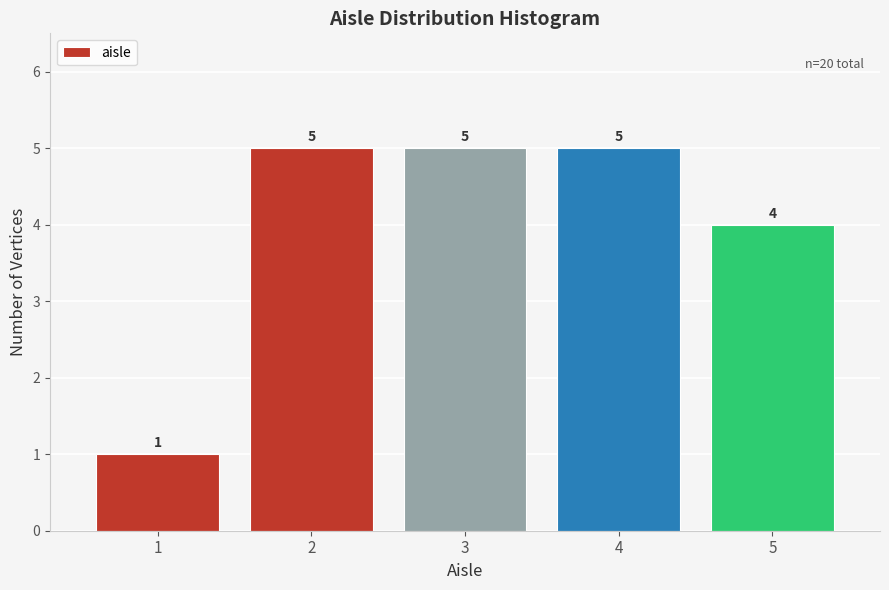

What is the height of the bar covering 4.5 to 5.5 on the x-axis?

4